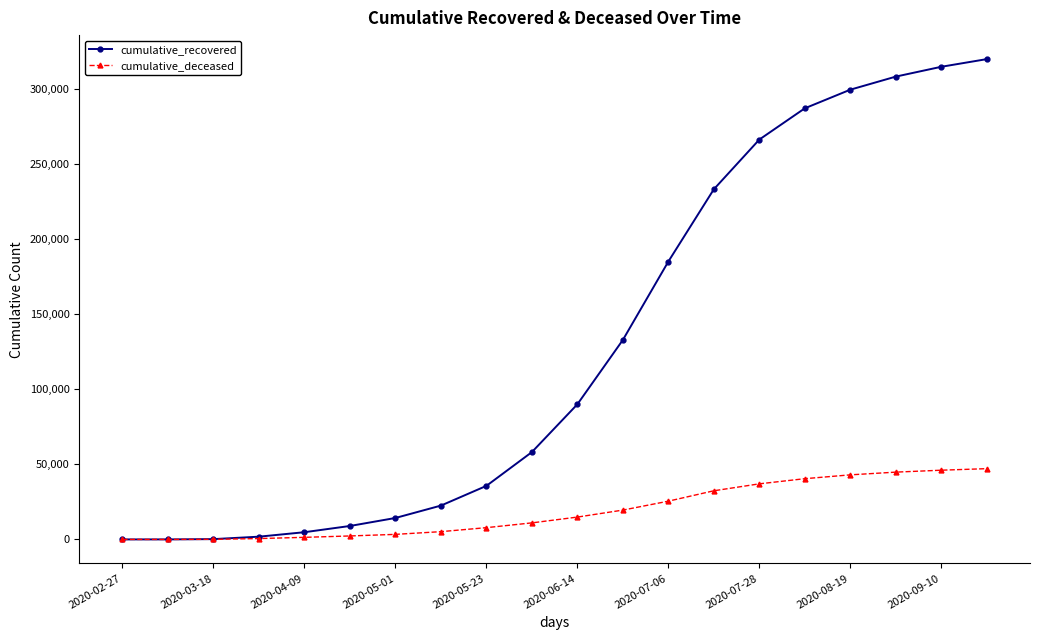

Rank the series by their average value, from highest to lowest.

cumulative_recovered, cumulative_deceased